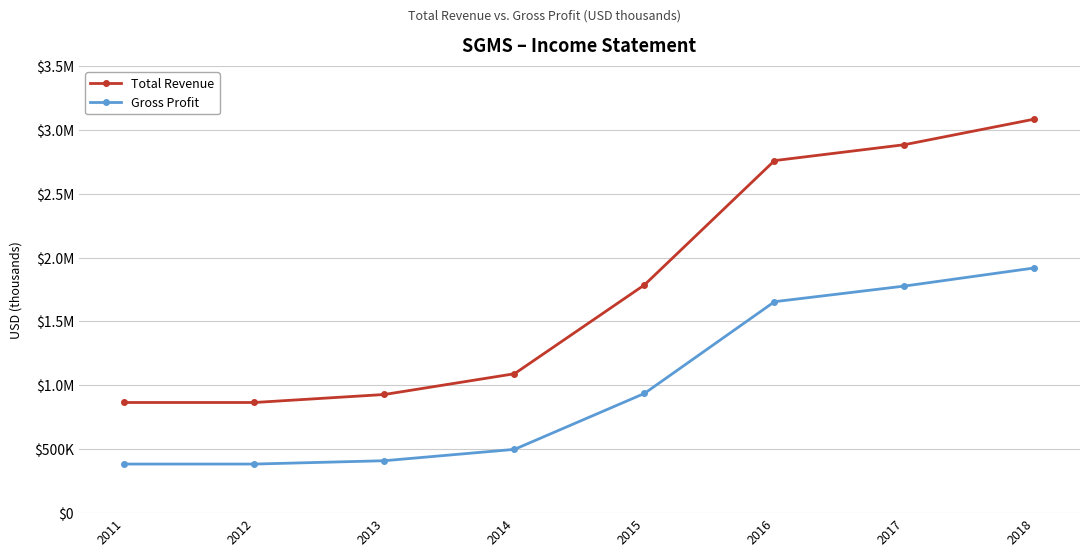

List the series in order of their peak value, highest first.

Total Revenue, Gross Profit